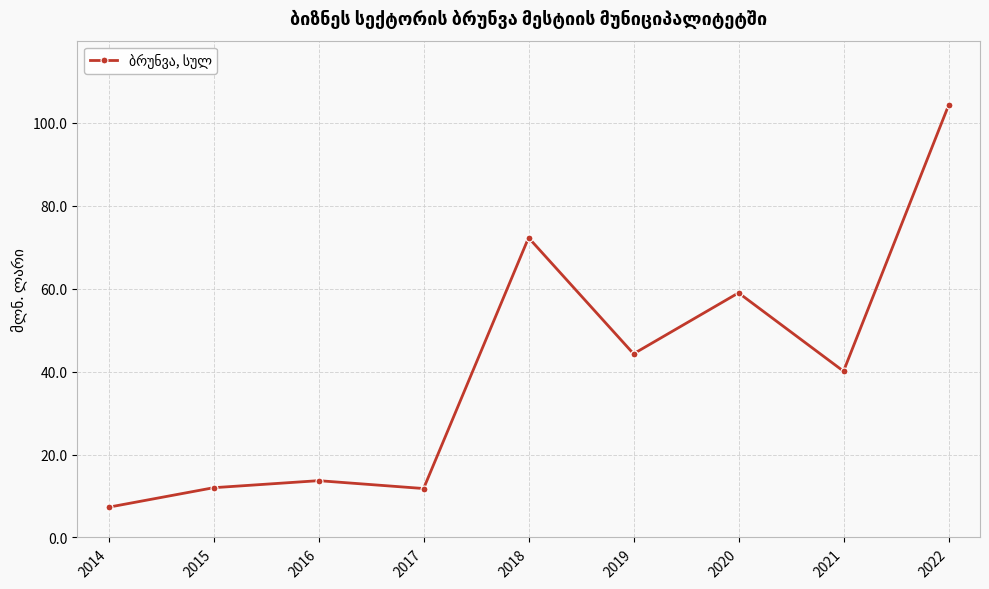

Read the value at 2014.

7.3